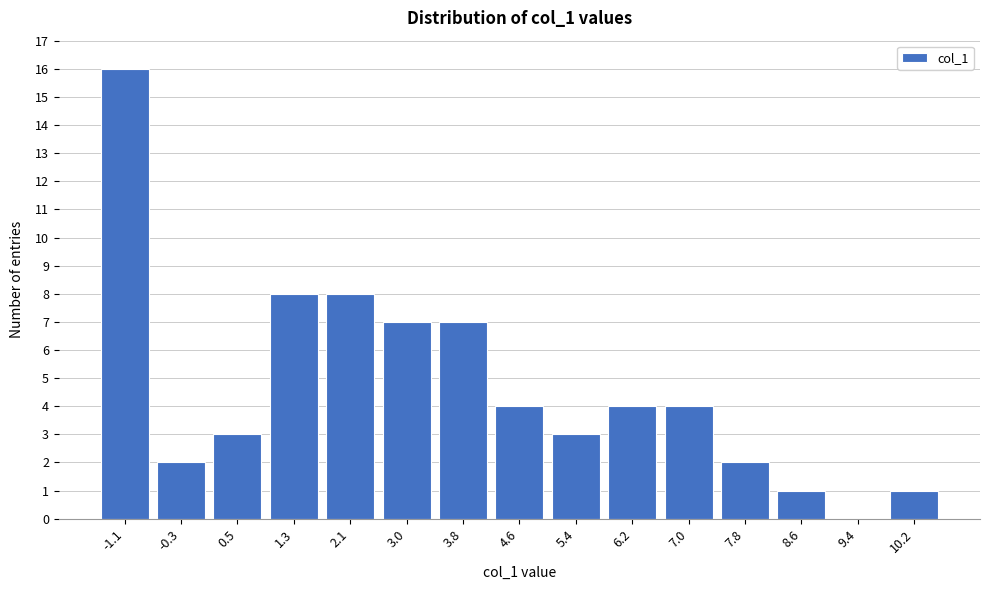

Reading left to right, what are all the values shown in this chart?

-1.1=16	-0.3=2	0.5=3	1.3=8	2.1=8	3.0=7	3.8=7	4.6=4	5.4=3	6.2=4	7.0=4	7.8=2	8.6=1	9.4=0	10.2=1